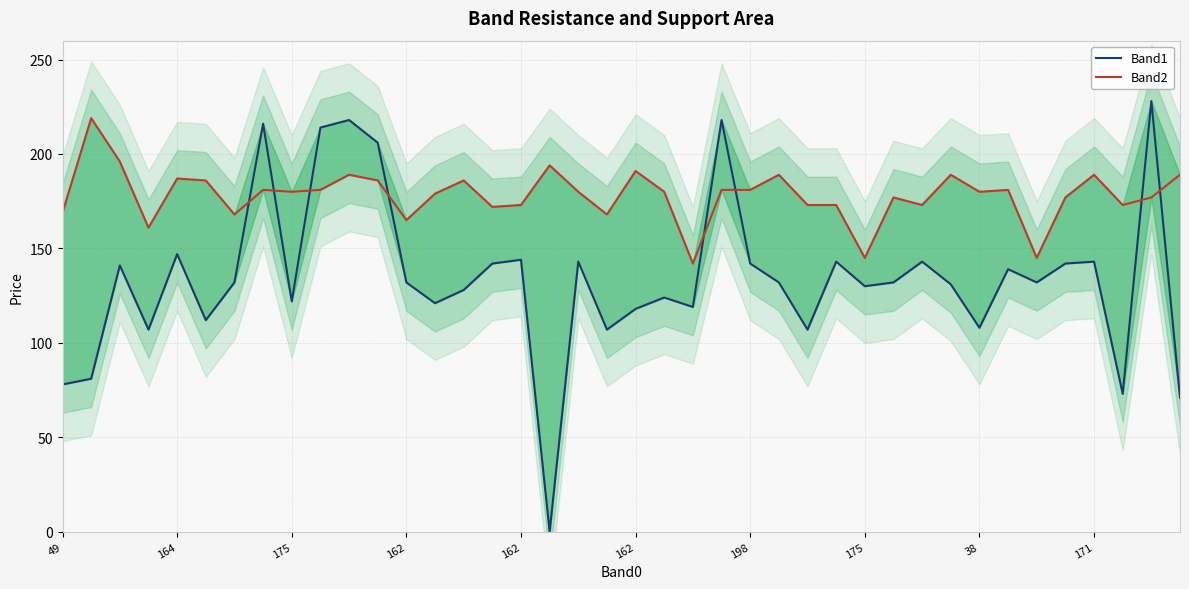

True or false: Band1 has a value of 107 at 19.

True